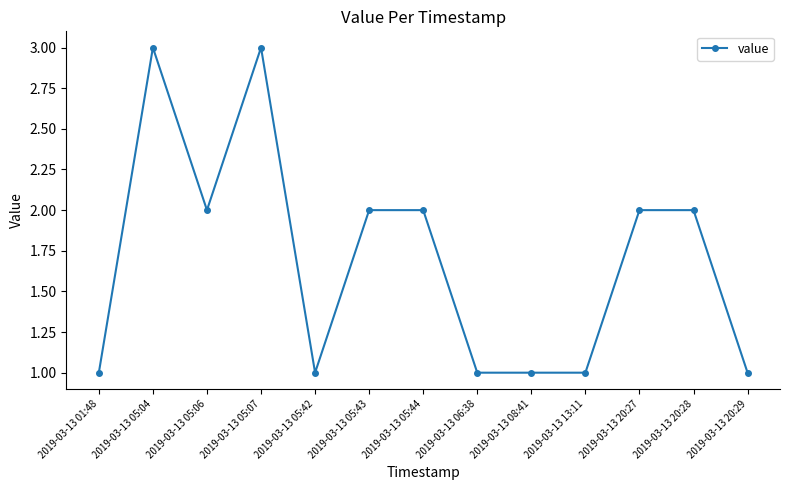

What is the change in value from 2019-03-13 06:38 to 2019-03-13 20:27?

+1